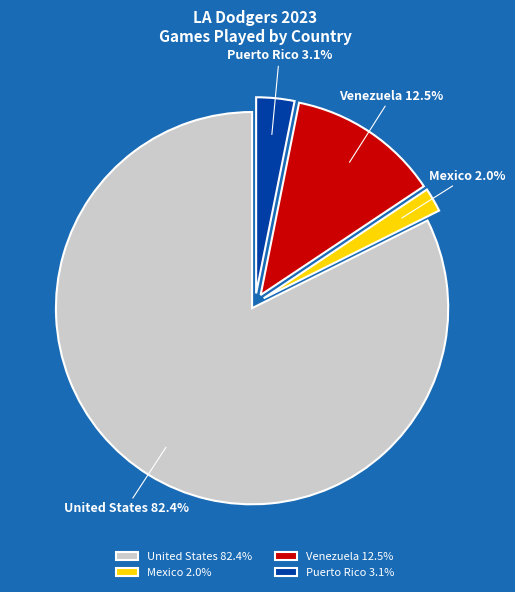

Which has a higher value, Puerto Rico or Venezuela?

Venezuela